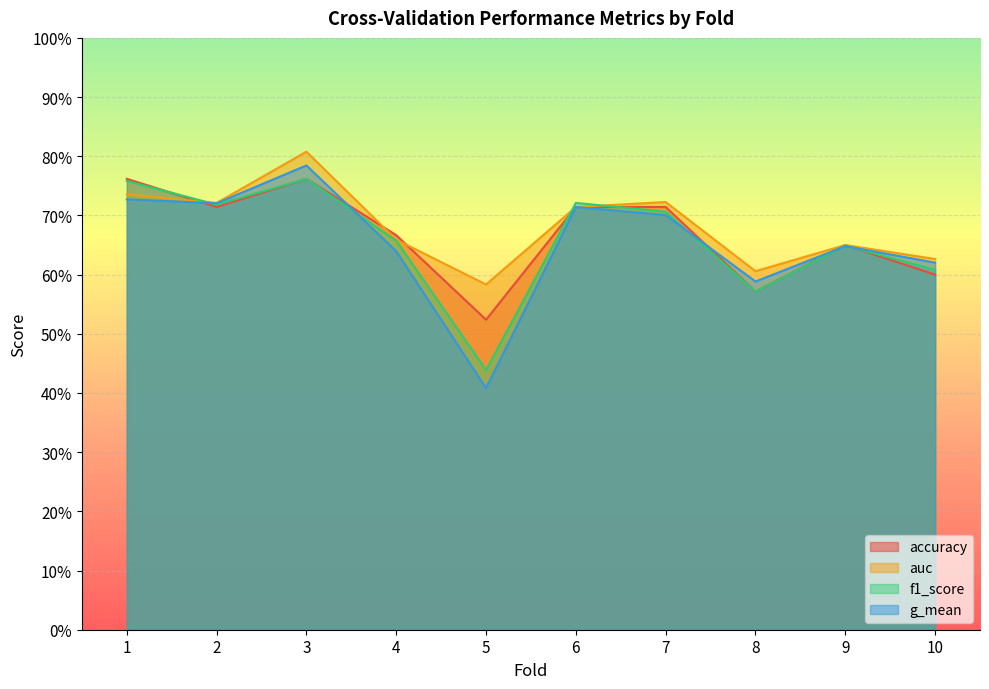

Count the g_mean values in the range 0 to 1.

10